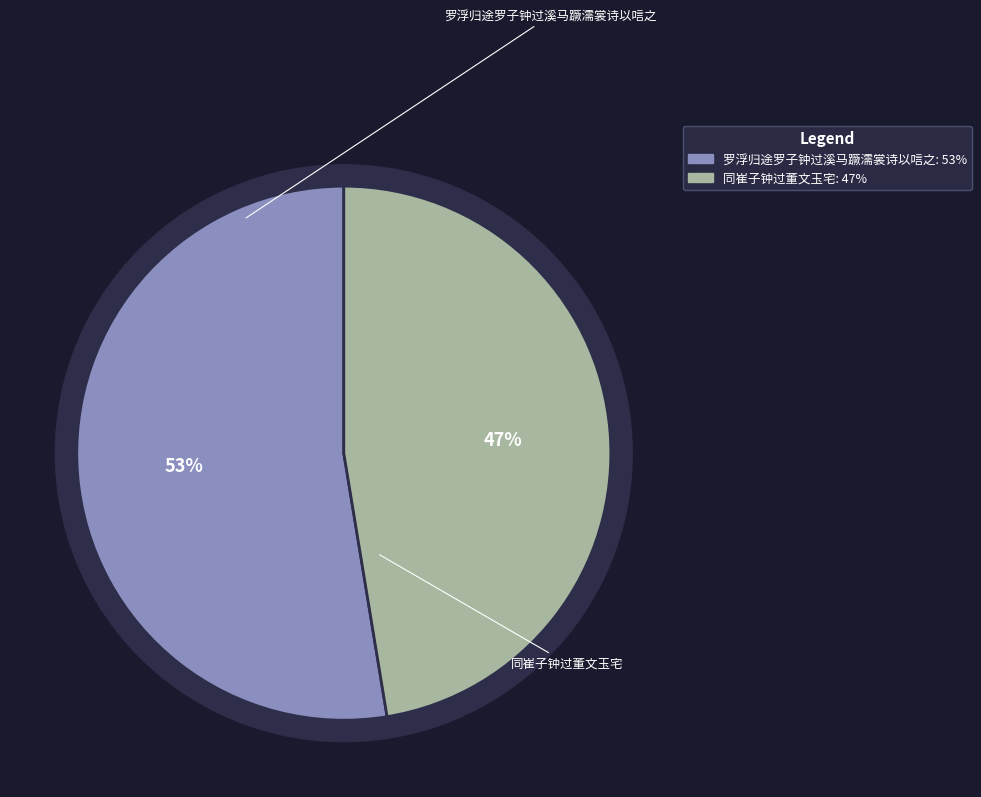

To the nearest percent, what portion does 同崔子钟过董文玉宅 represent?

47%